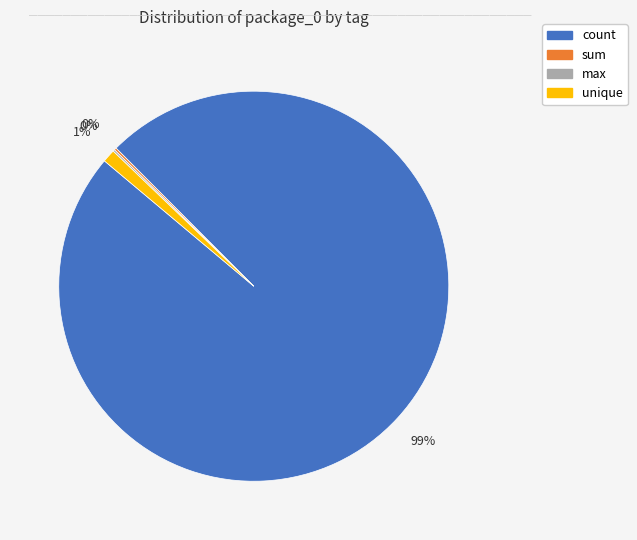

Is there a majority slice in this chart?

Yes